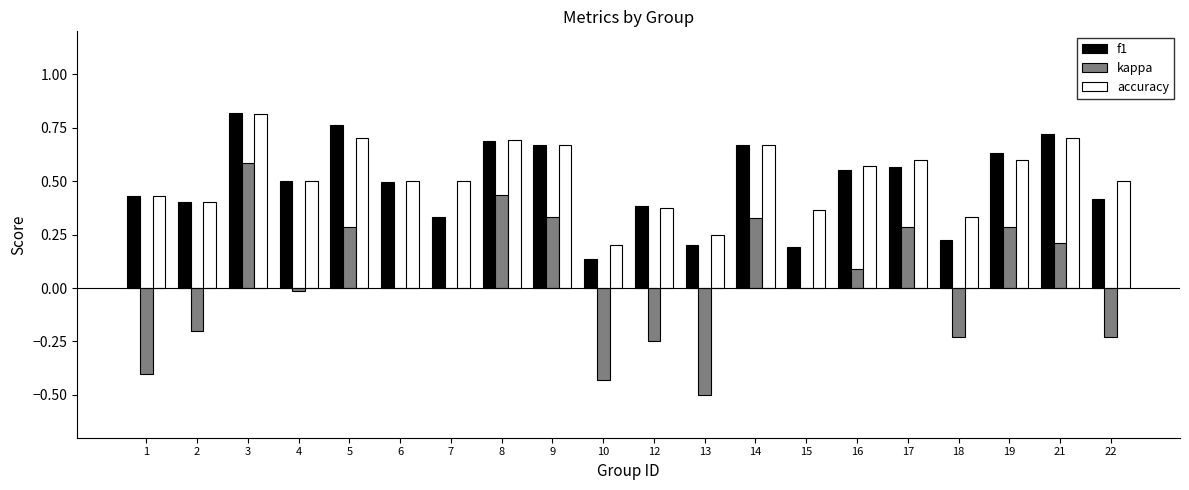

Which series changed the most between 9 and 15?

f1